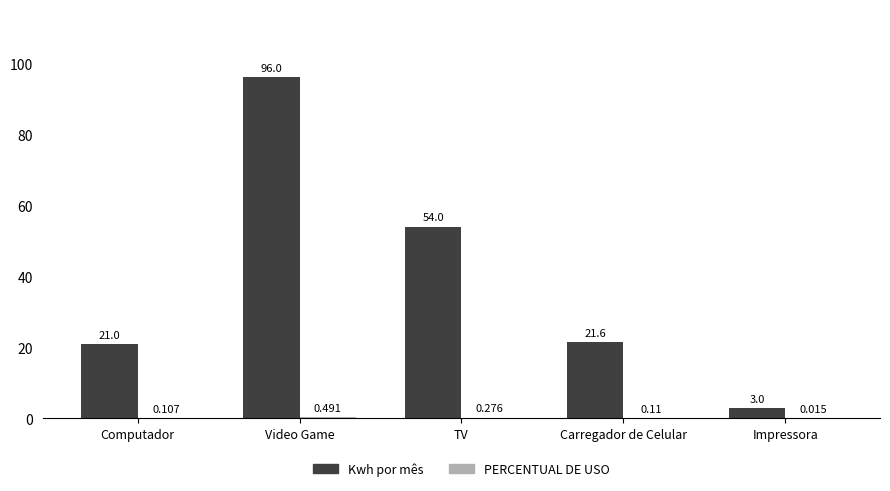

Are the bars grouped side by side (vs. stacked)?

Yes